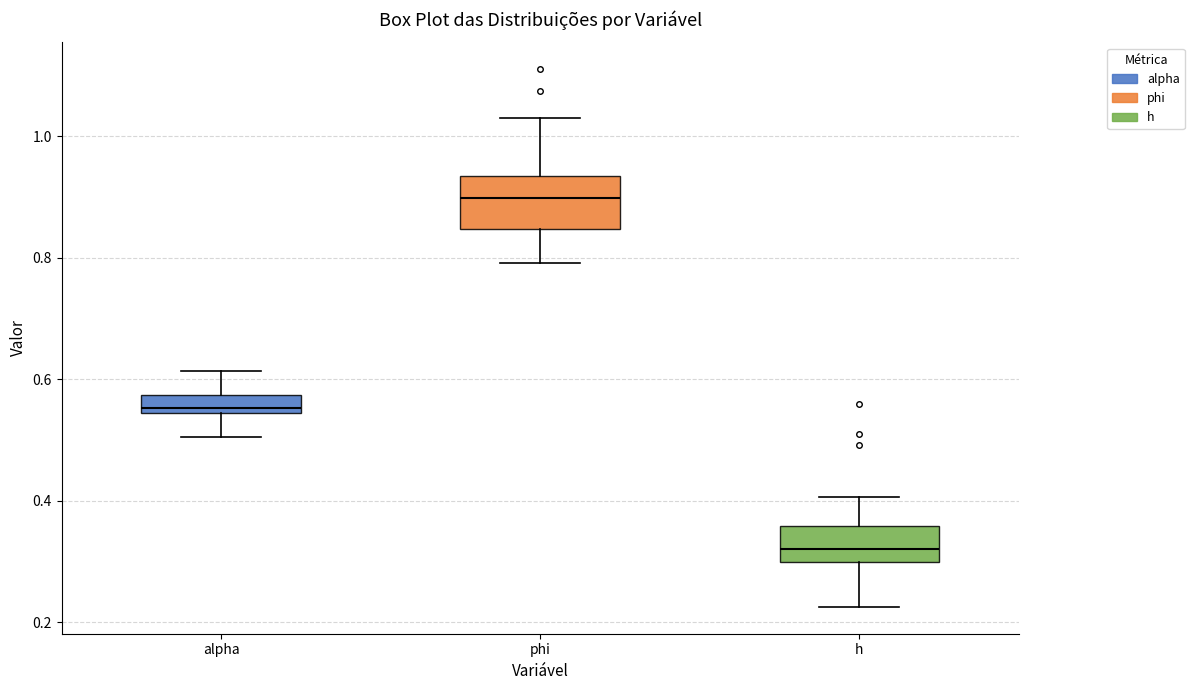

Where is the upper edge of the box for phi on the y-axis? The values are not printed on the chart, so give them approximately, as read against the axis.

0.94